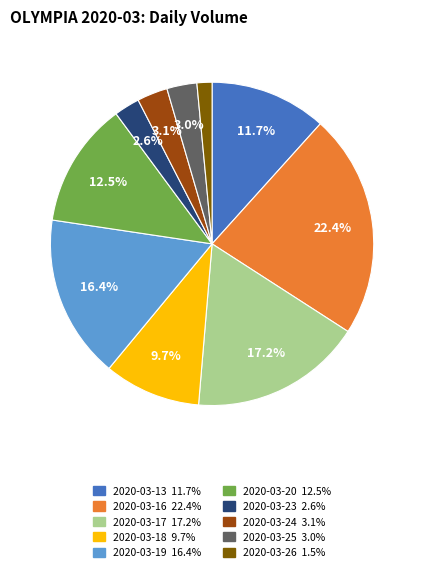

Between 2020-03-19 and 2020-03-18, which is larger?

2020-03-19